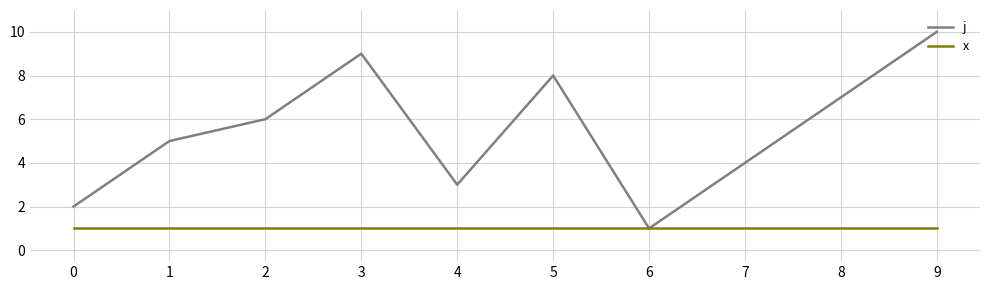

What is the difference between the second highest and second lowest values in the j series?

7